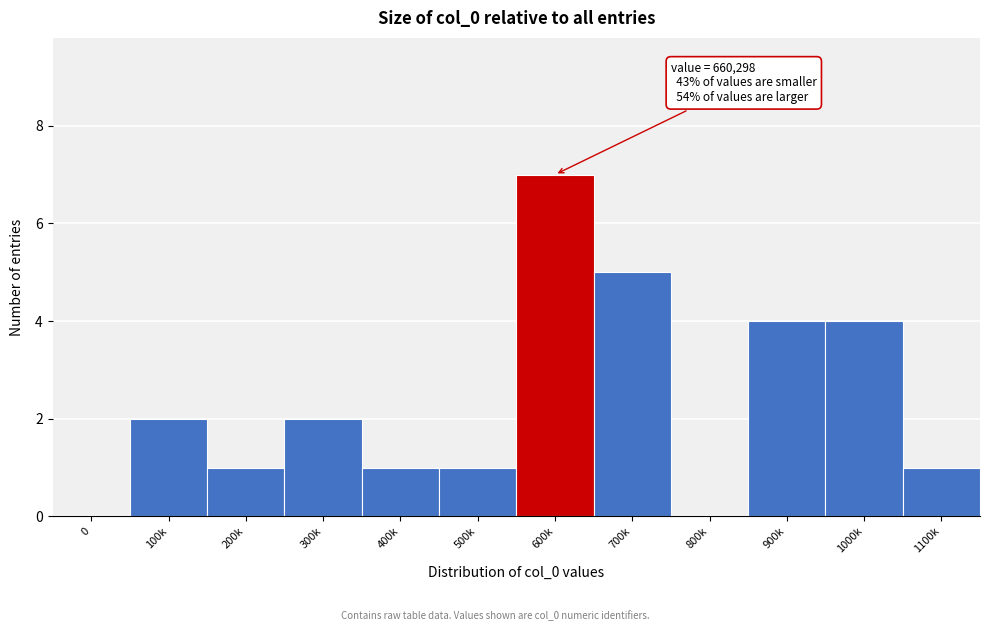

Reading left to right, what are all the values shown in this chart?

0=0	100k=2	200k=1	300k=2	400k=1	500k=1	600k=7	700k=5	800k=0	900k=4	1000k=4	1100k=1